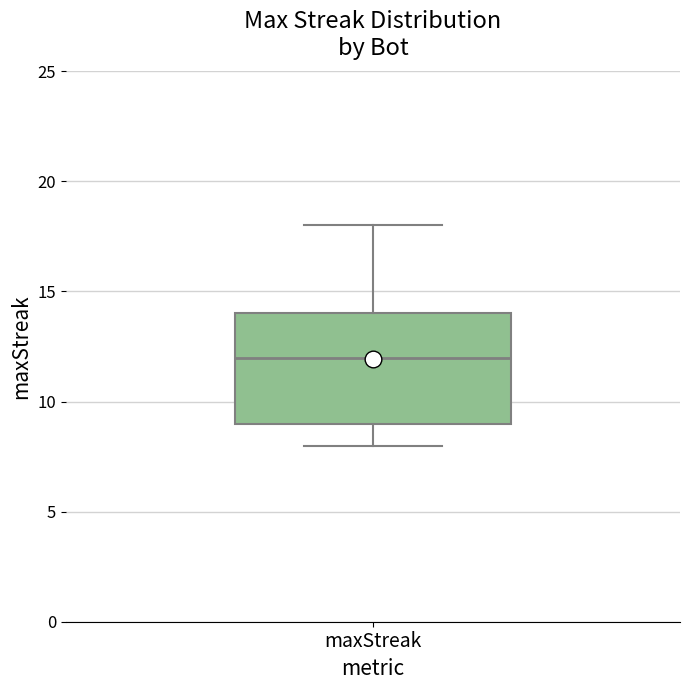

Read this box plot against the y-axis: the position of the median line, the range covered by the box, and the ends of both whiskers. The values are not printed on the chart, so give them approximately, as read against the axis.

median 12, box 9 to 14, whiskers 8 to 18